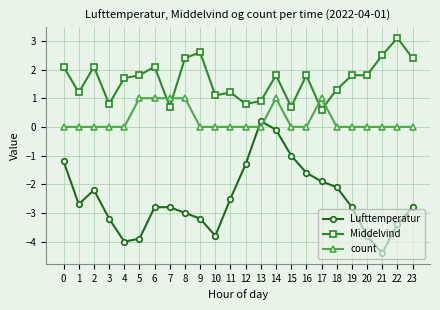

How many intersections are there between Lufttemperatur and count?

2